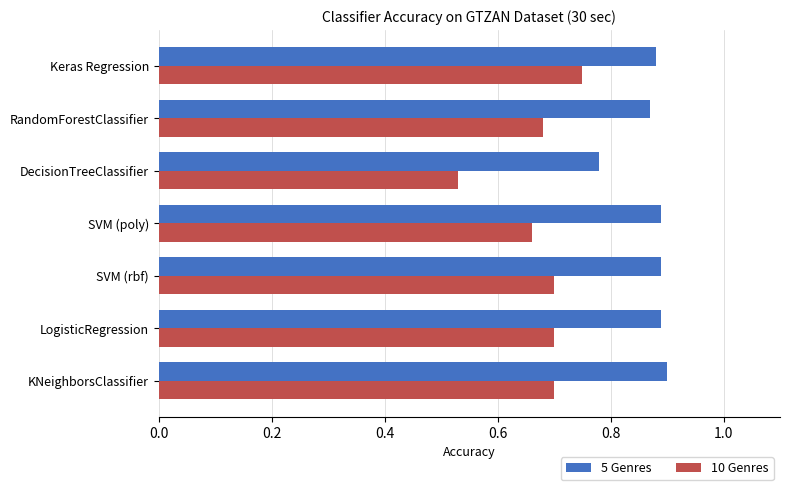

What is the sum of the 5 Genres values at SVM (poly) and LogisticRegression?

1.8